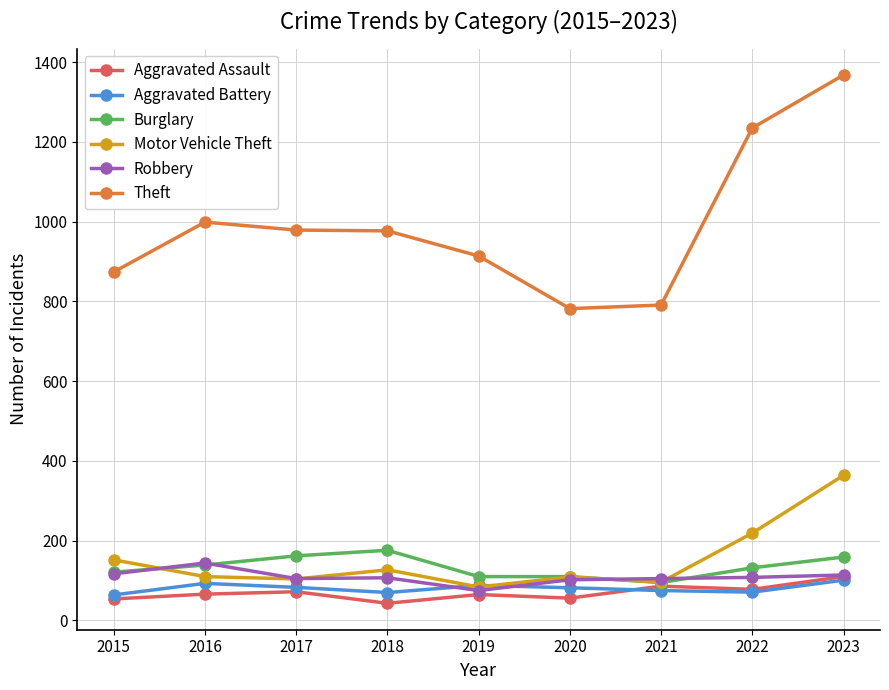

How many data points does each series have?

9